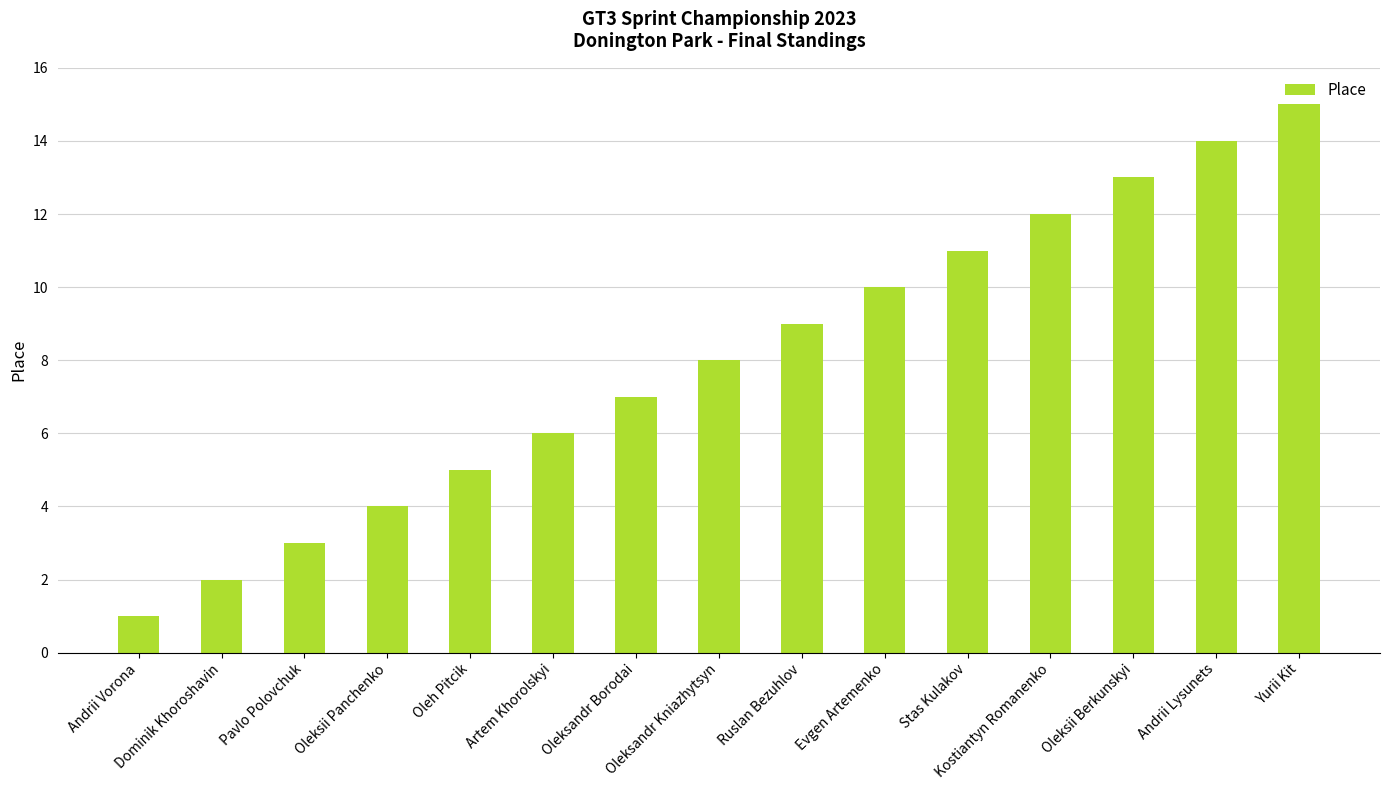

What is the approximate value at Andrii Lysunets, to the nearest 10?

10